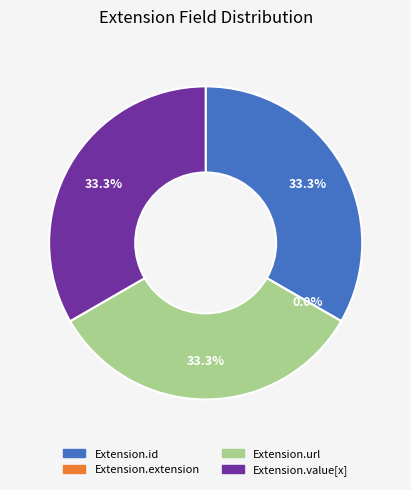

Which category has the smallest portion of the pie?

Extension.extension